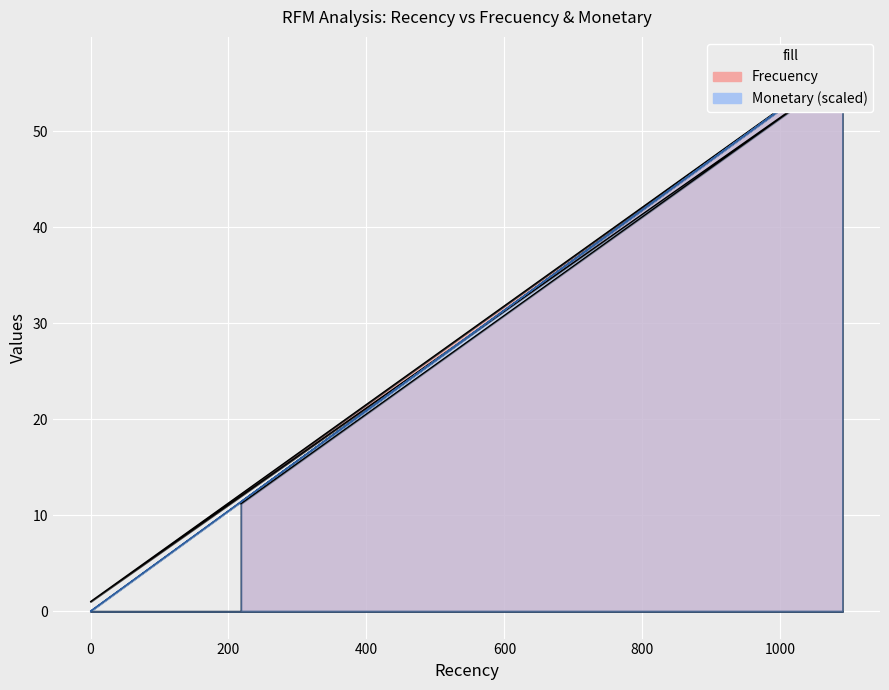

True or false: Frecuency has more than 1 interior local peaks.

False